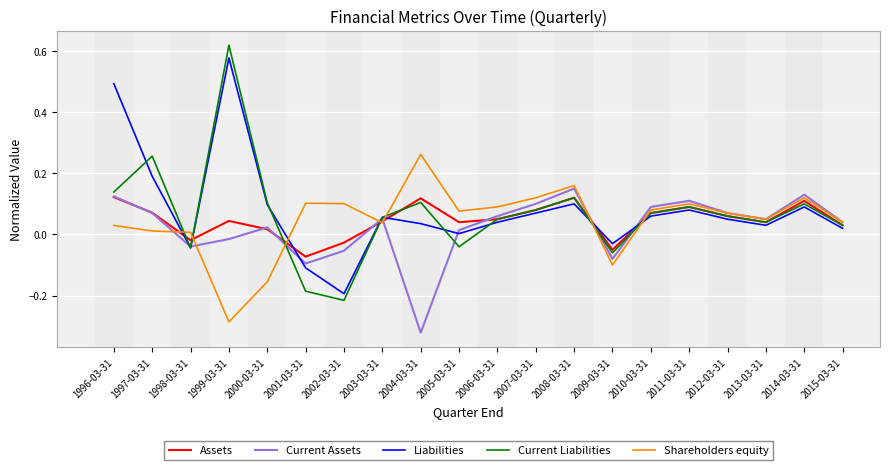

True or false: Liabilities has a value of -0.0 at 1998-03-31.

True